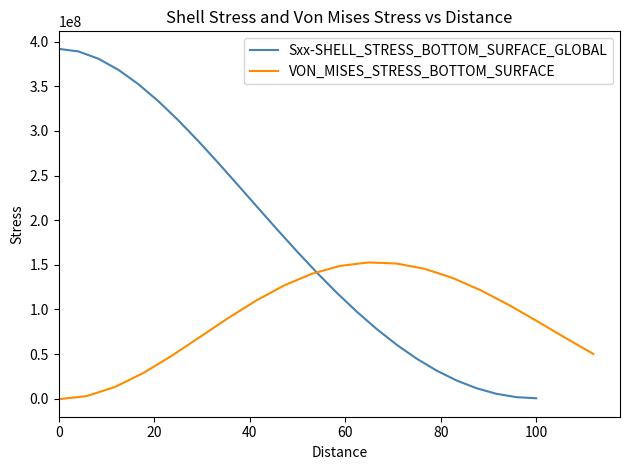

What are all the series names shown in the legend?

Sxx-SHELL_STRESS_BOTTOM_SURFACE_GLOBAL, VON_MISES_STRESS_BOTTOM_SURFACE